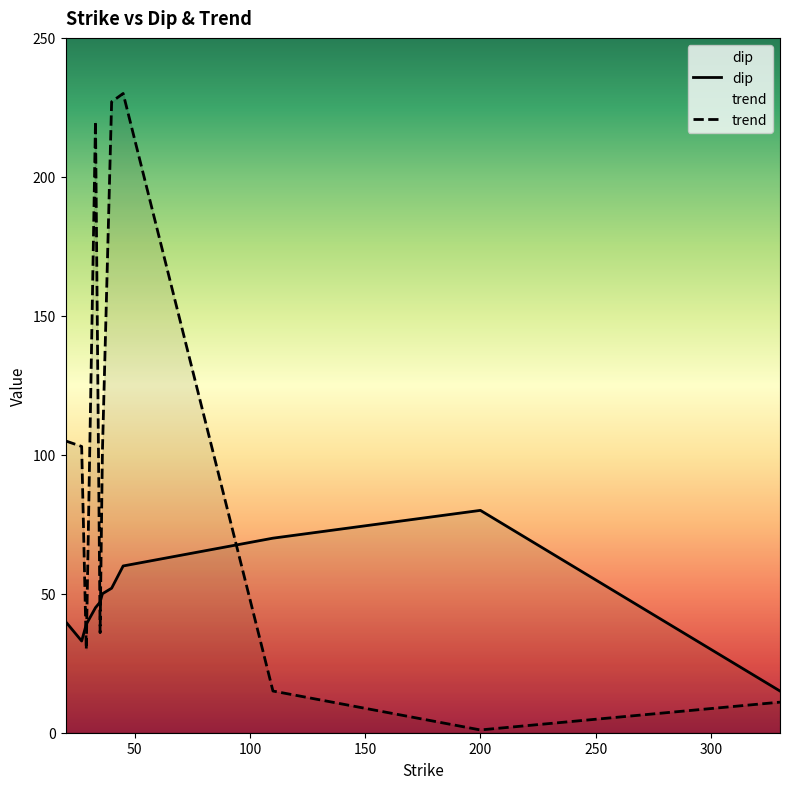

Which has a higher value, 33 or 40?

40